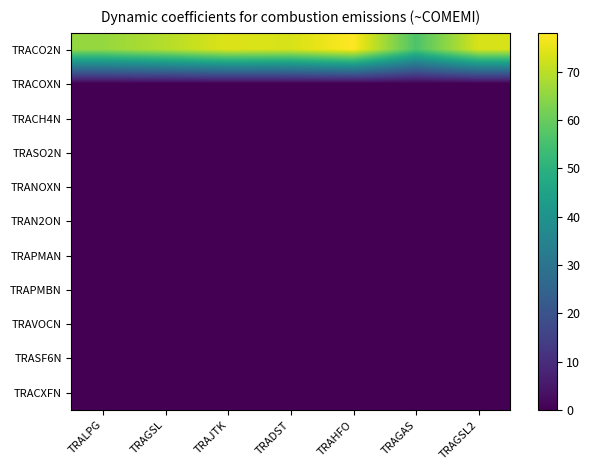

Rank the series by their maximum value, from highest to lowest.

TRACO2N, TRACOXN, TRACH4N, TRASO2N, TRANOXN, TRAN2ON, TRAPMAN, TRAPMBN, TRAVOCN, TRASF6N, TRACXFN